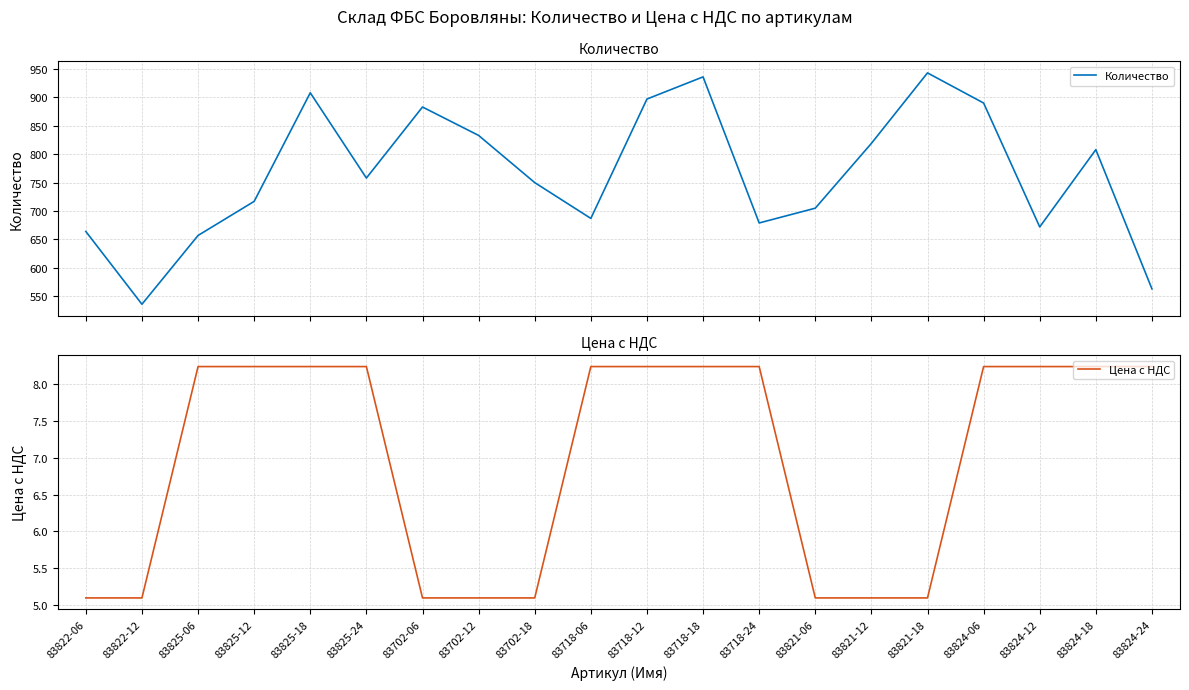

The value of Цена с НДС at 83718-18 is 5.4. True or false?

False